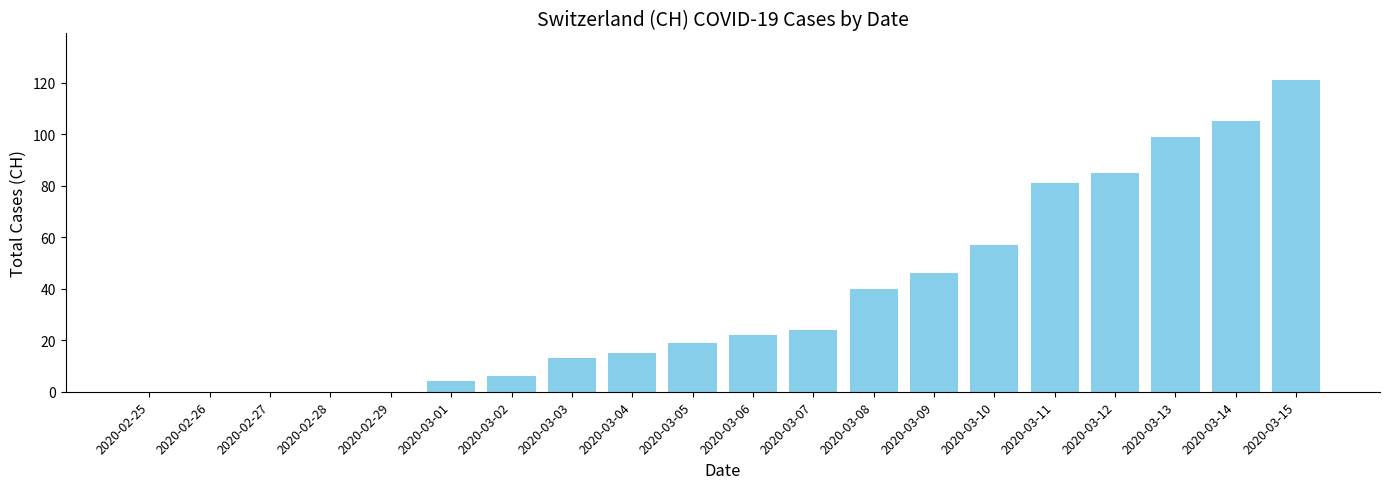

Which has a higher value, 2020-03-13 or 2020-03-04?

2020-03-13